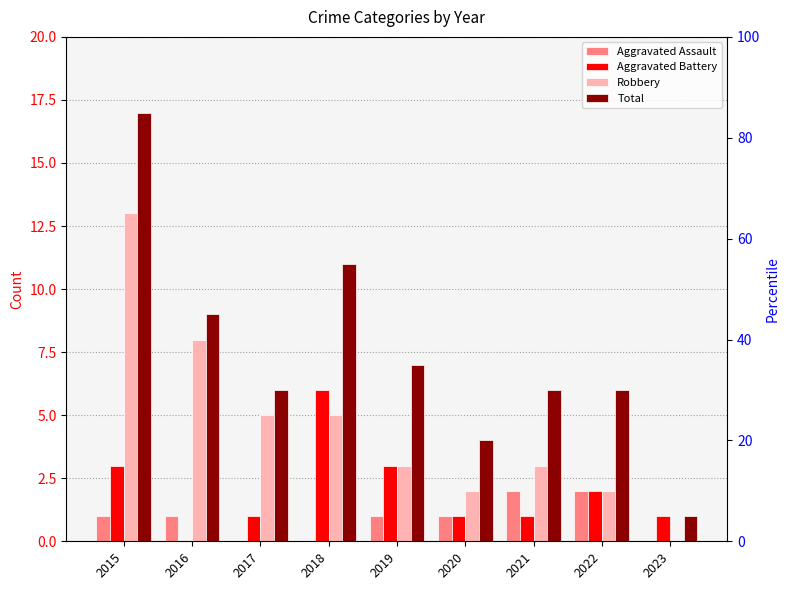

Rank the series by their average value, from highest to lowest.

Total, Robbery, Aggravated Battery, Aggravated Assault